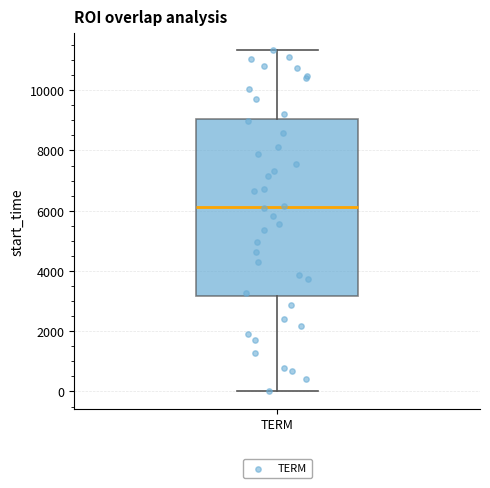

Transcribe this box plot: give where the median line is, the range the box spans, and where the two whiskers end, as read against the y-axis. The values are not printed on the chart, so give them approximately, as read against the axis.

median 6200, box 3200 to 9000, whiskers 0 to 11400